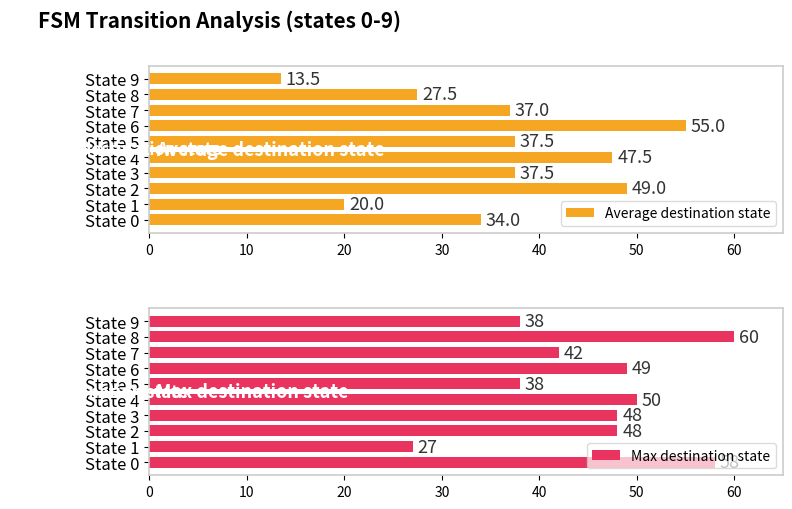

Where is Average destination state nearest to the value 34?

State 0